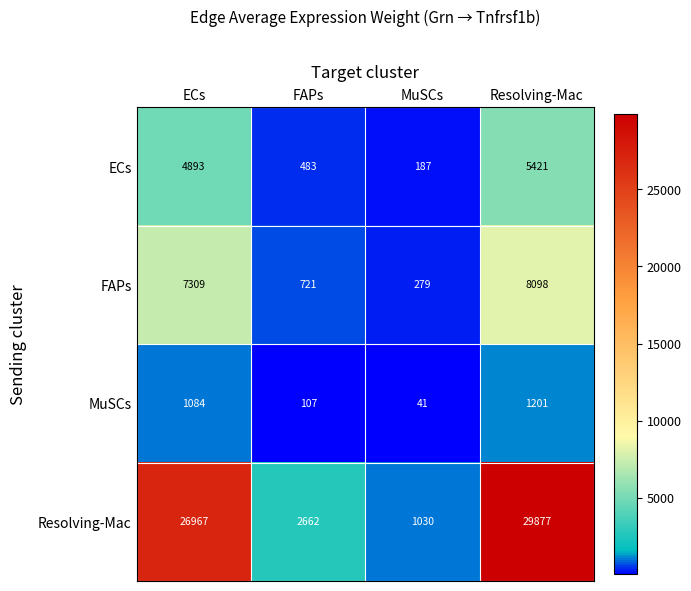

At which category does the chart reach its minimum across all series?

MuSCs